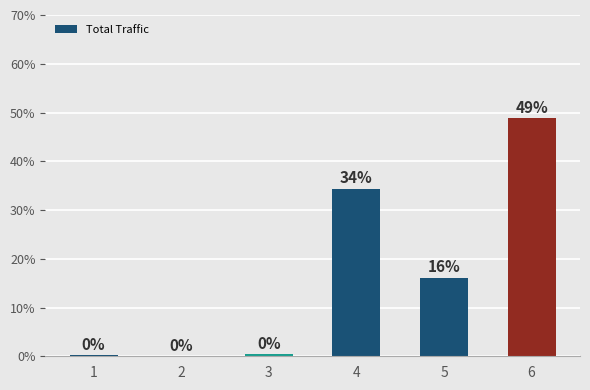

The value at 5 is 23.6. True or false?

False